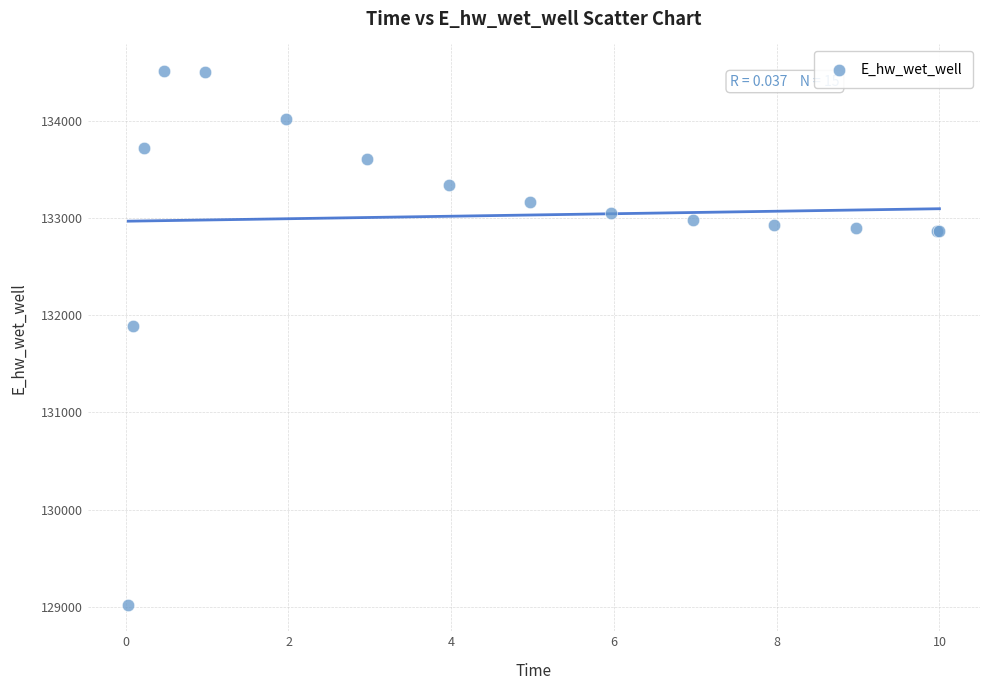

What Y value in the scatter plot is closest to 131766?

131885.5